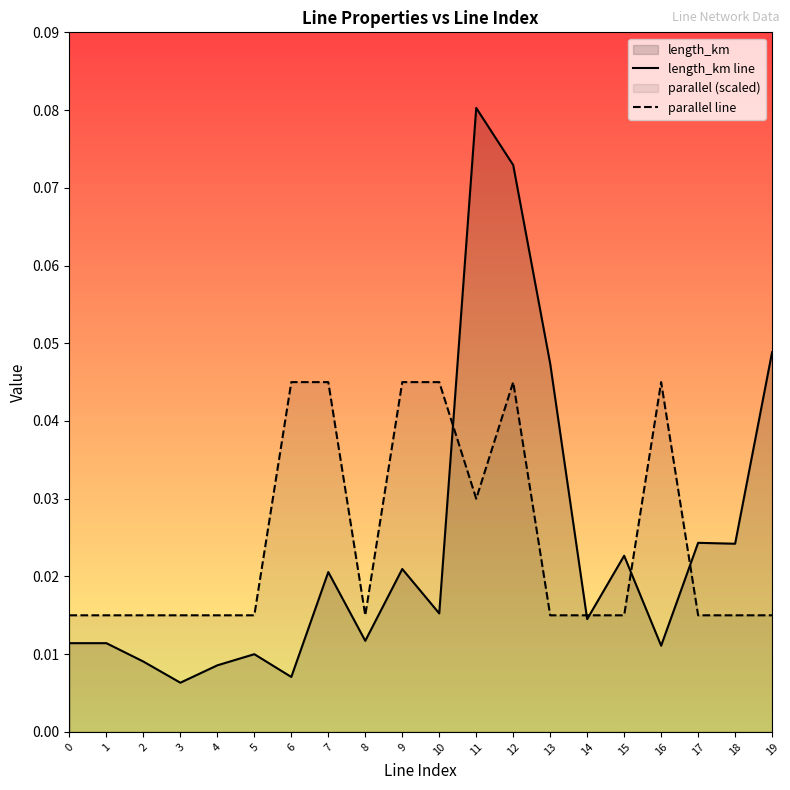

True or false: parallel line and length_km line cross at least once.

True